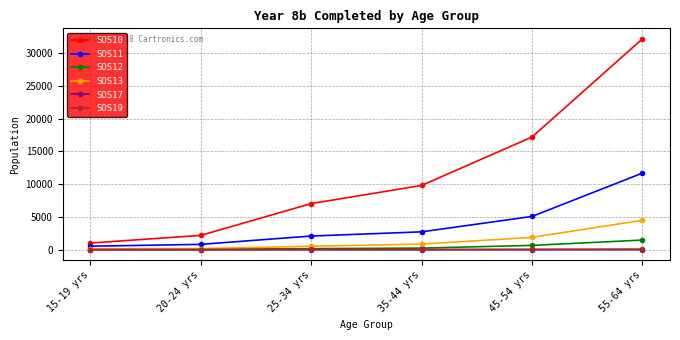

What is the sum of all SOS17 values?

8